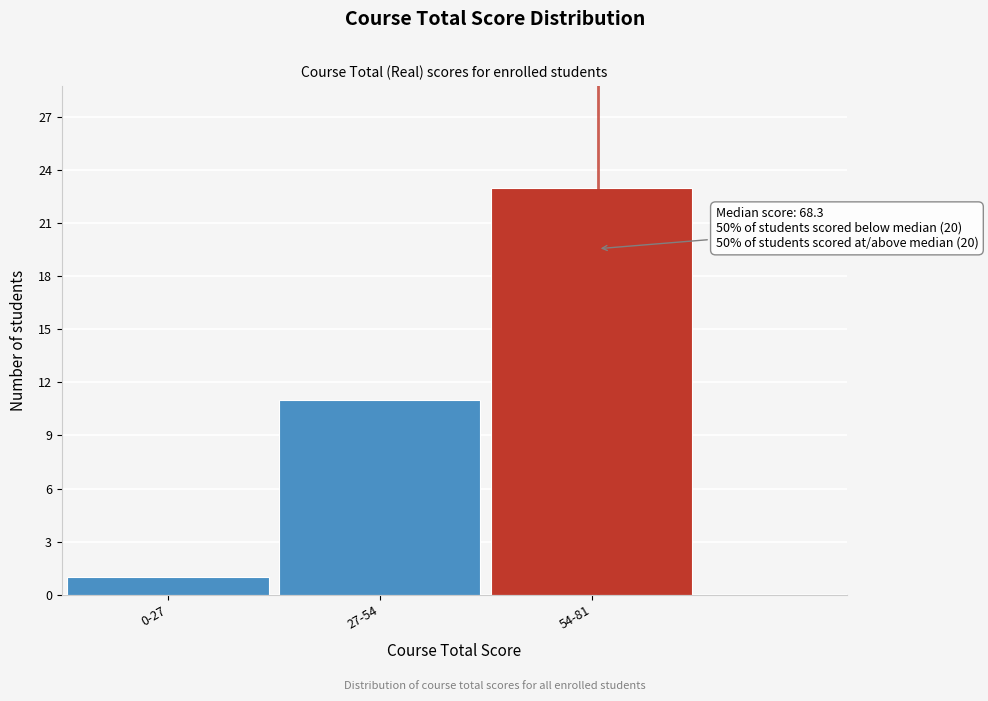

Reading right to left, what are all the values shown in this chart?

54-81=23	27-54=11	0-27=1